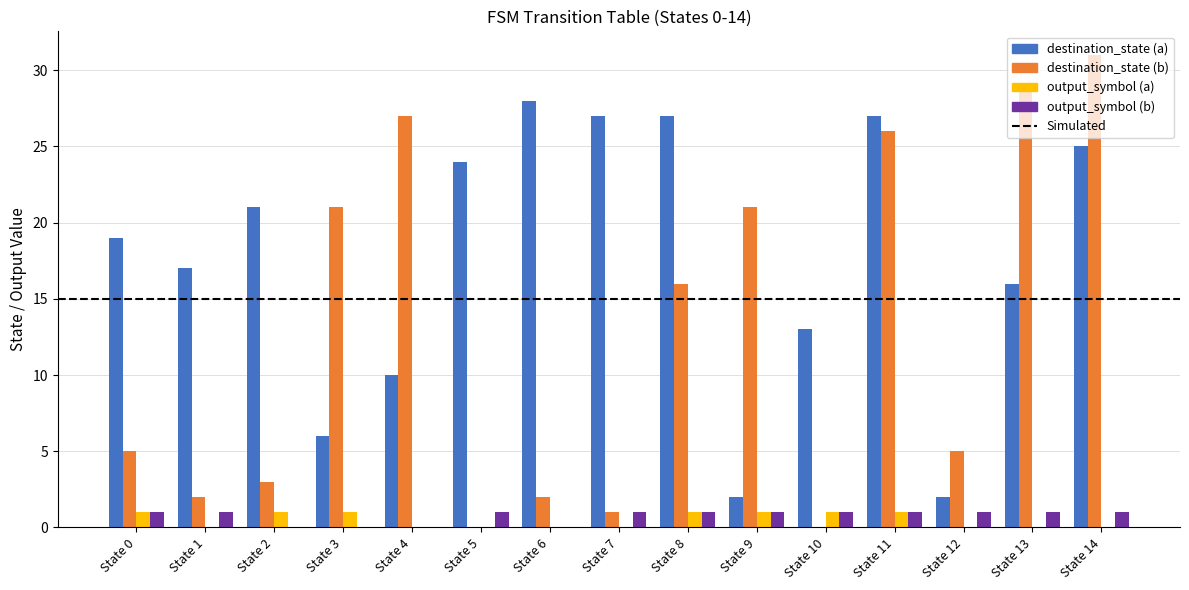

At which label does destination_state (b) reach its peak?

State 14